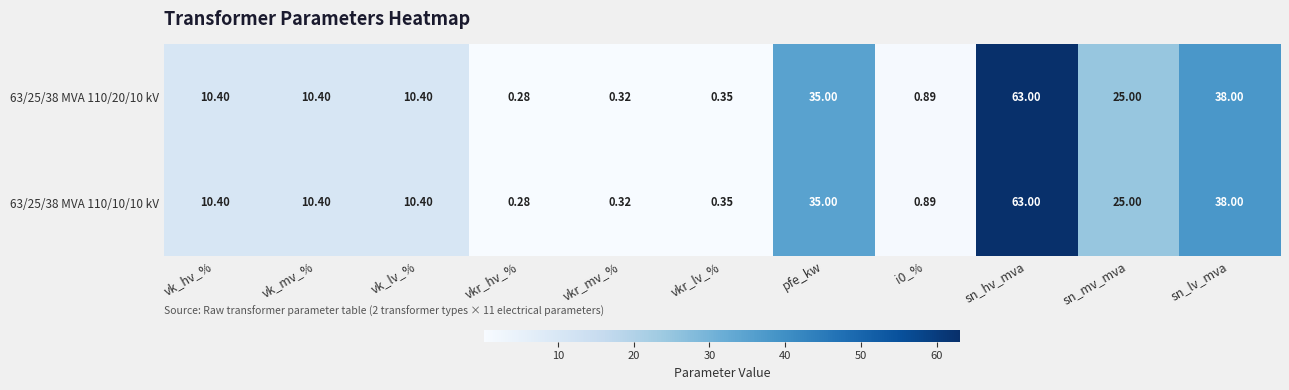

At which category is the sum across all series the highest?

sn_hv_mva